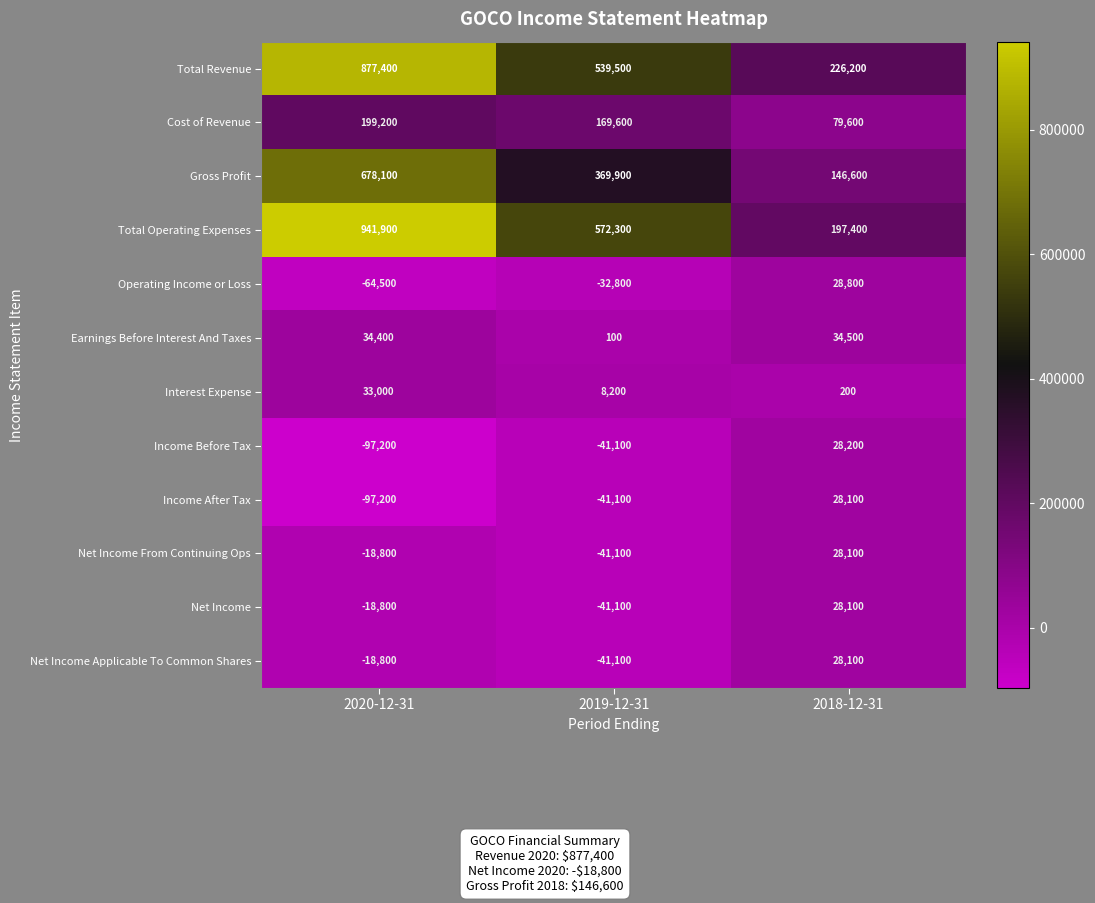

Which series has the widest spread of values?

Total Operating Expenses